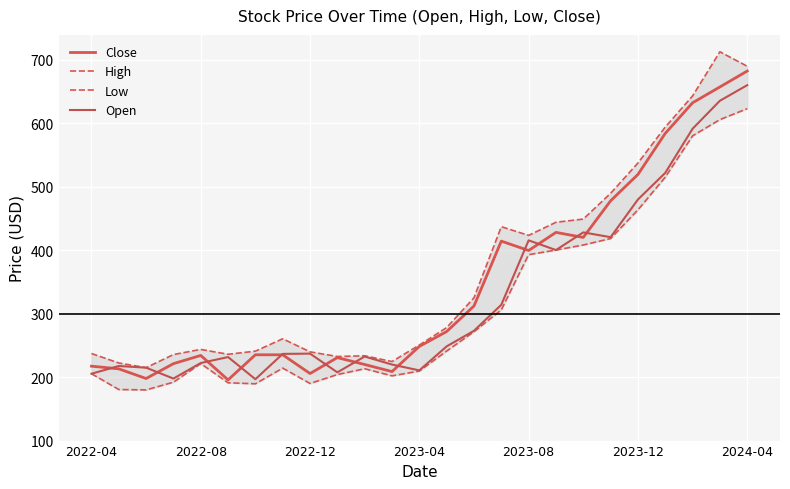

How many lines are shown in the chart?

4